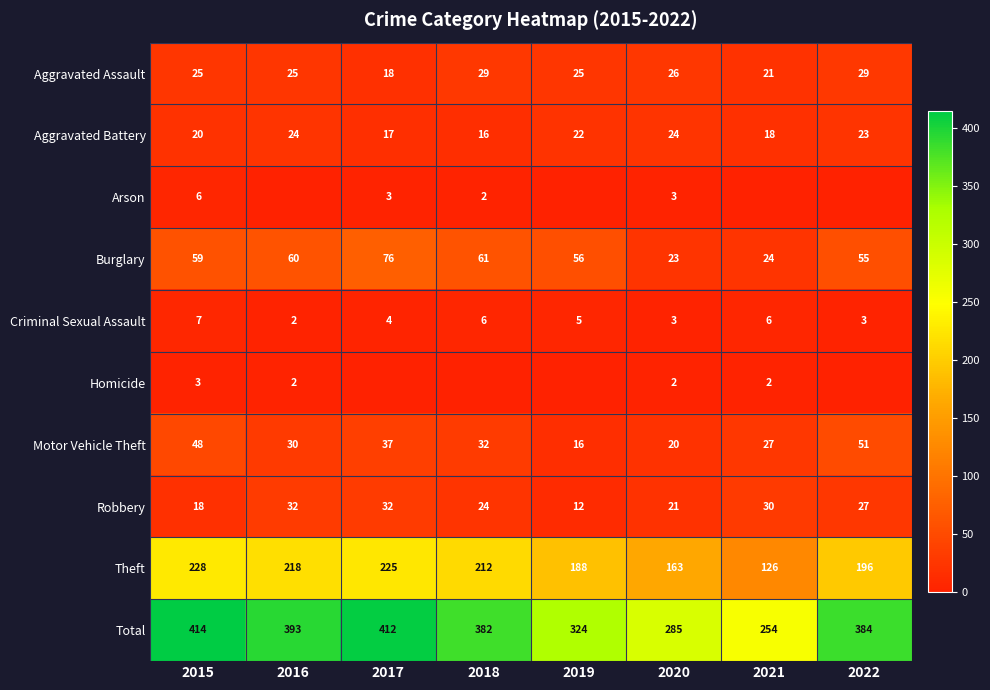

What is the approximate value of Criminal Sexual Assault at 2022?

3